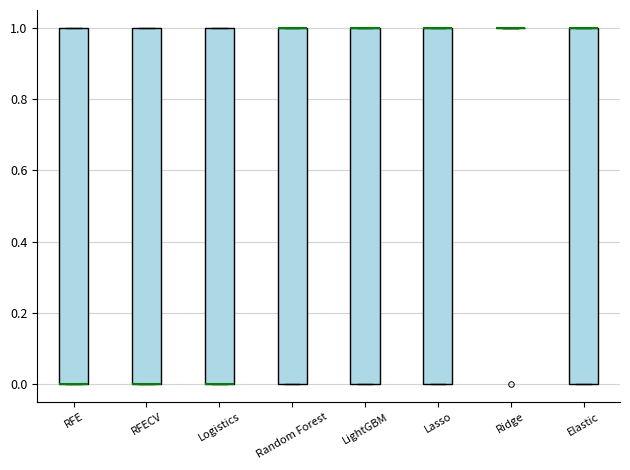

Reading left to right, read every box against the y-axis: the position of its median line, the range the box covers, and the ends of its whiskers. The values are not printed on the chart, so give them approximately, as read against the axis.

RFE: median 0 (drawn on the box's lower edge), box 0 to 1, whiskers 0 to 1
RFECV: median 0 (drawn on the box's lower edge), box 0 to 1, whiskers 0 to 1
Logistics: median 0 (drawn on the box's lower edge), box 0 to 1, whiskers 0 to 1
Random Forest: median 1 (drawn on the box's upper edge), box 0 to 1, whiskers 0 to 1
LightGBM: median 1 (drawn on the box's upper edge), box 0 to 1, whiskers 0 to 1
Lasso: median 1 (drawn on the box's upper edge), box 0 to 1, whiskers 0 to 1
Ridge: box collapsed to a line at 1, whiskers 1 to 1
Elastic: median 1 (drawn on the box's upper edge), box 0 to 1, whiskers 0 to 1